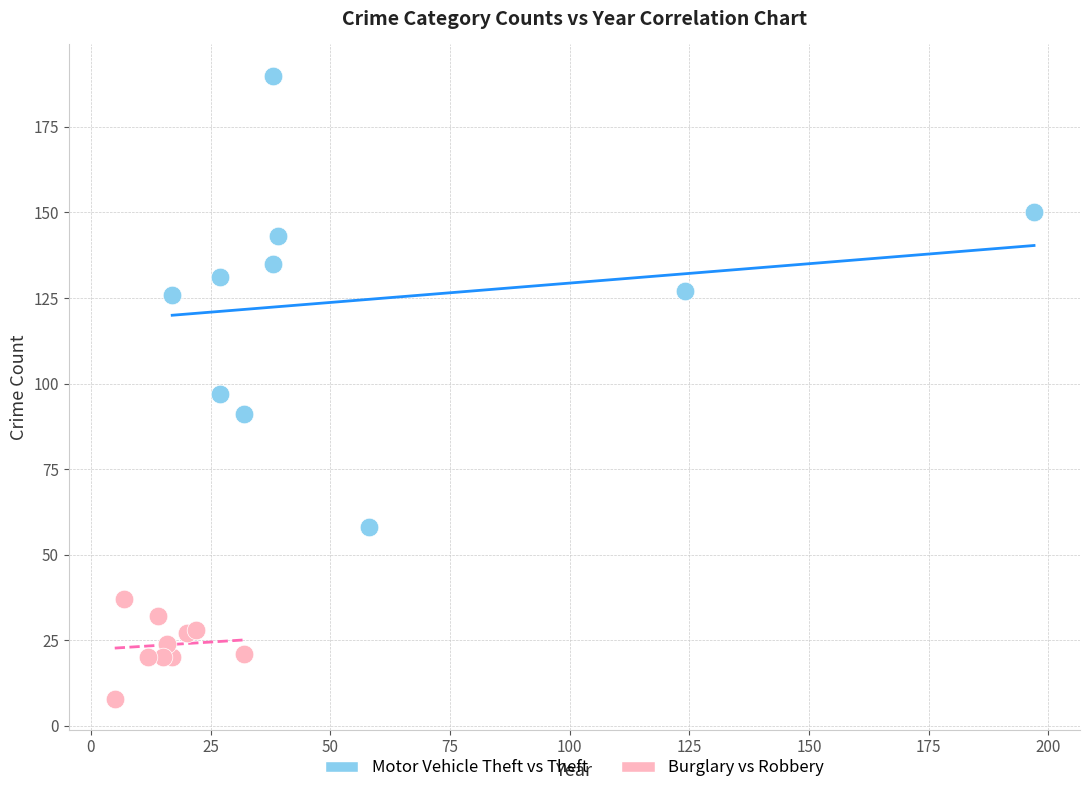

Which series reaches the minimum Y coordinate?

Burglary vs Robbery